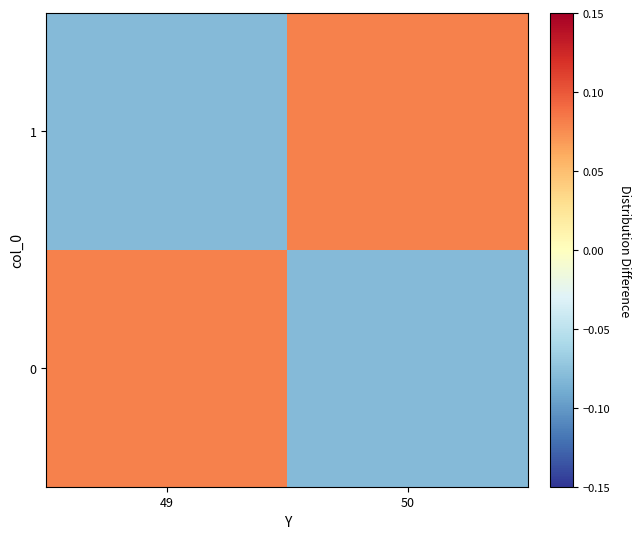

At which category does the chart reach its minimum across all series?

50